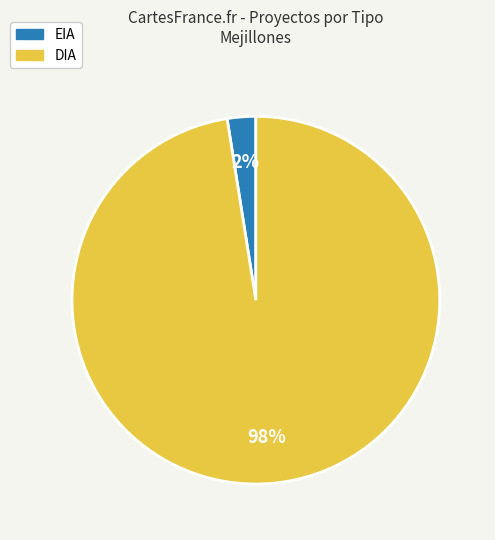

To the nearest percent, what is the combined percentage of DIA and EIA?

100%